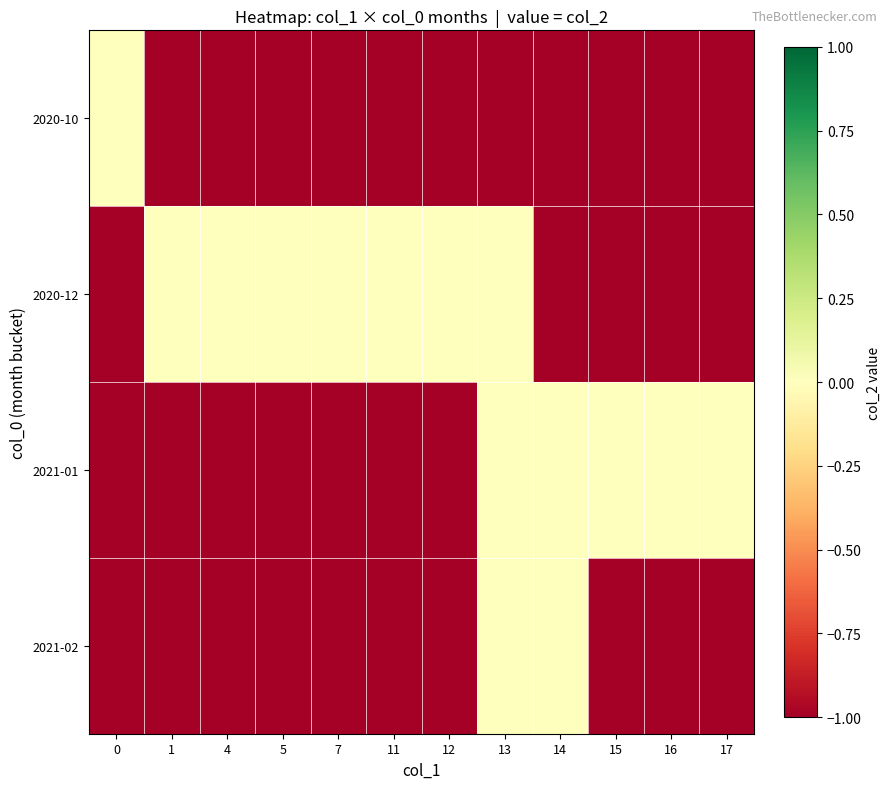

Between 12 and 11, which is larger?

12